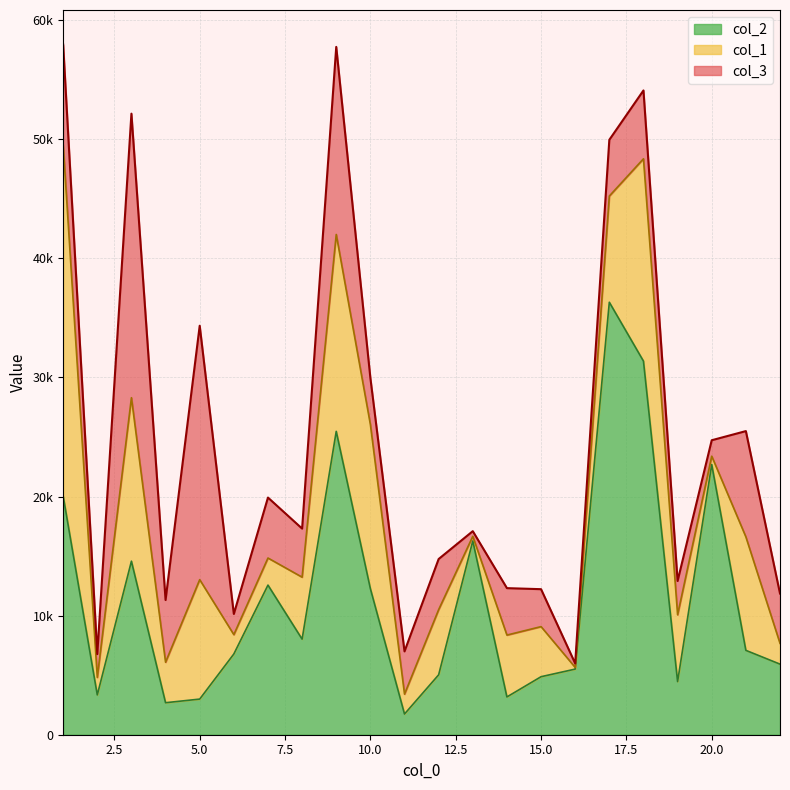

What is the difference between the highest and lowest values at 18?

22726.9